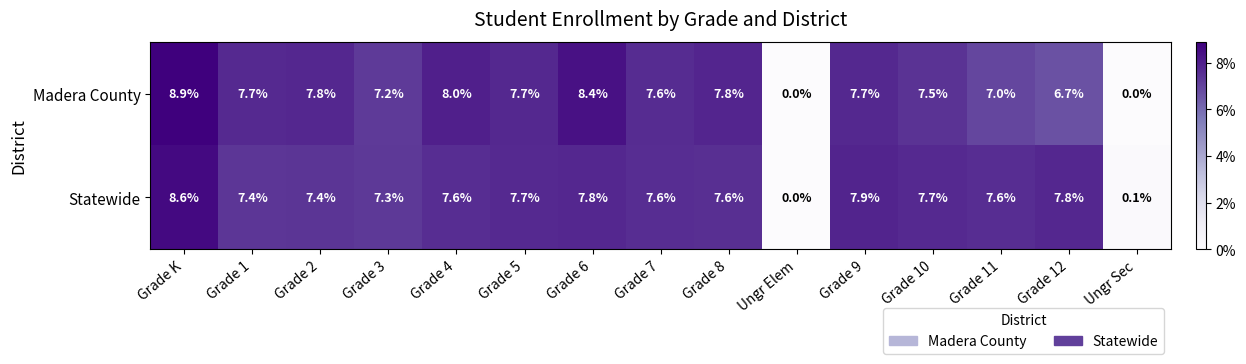

At which label does Statewide first exceed 7?

Grade K